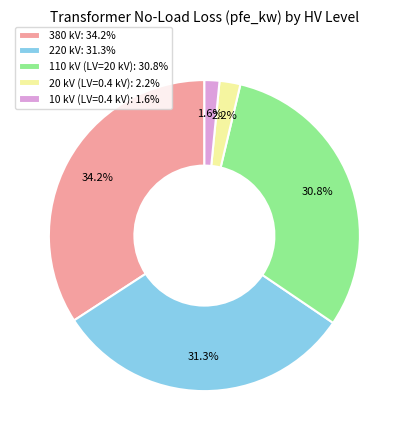

Rank the categories by value from lowest to highest.

10 kV (LV=0.4 kV), 20 kV (LV=0.4 kV), 110 kV (LV=20 kV), 220 kV, 380 kV